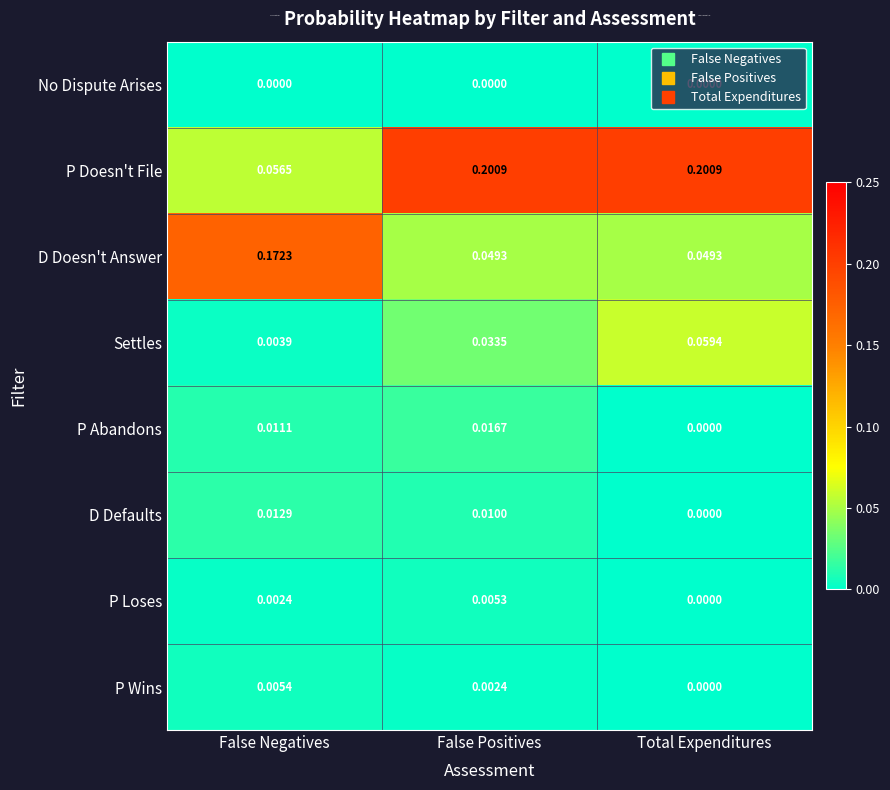

At which label does P Loses reach its peak?

False Positives